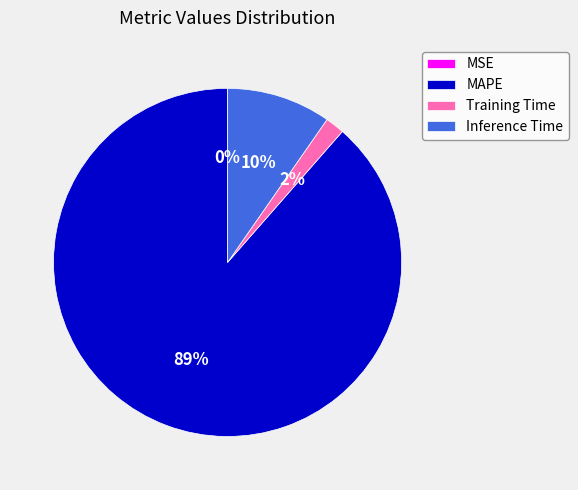

To the nearest percent, what is the difference between the largest and smallest slice percentages?

88%